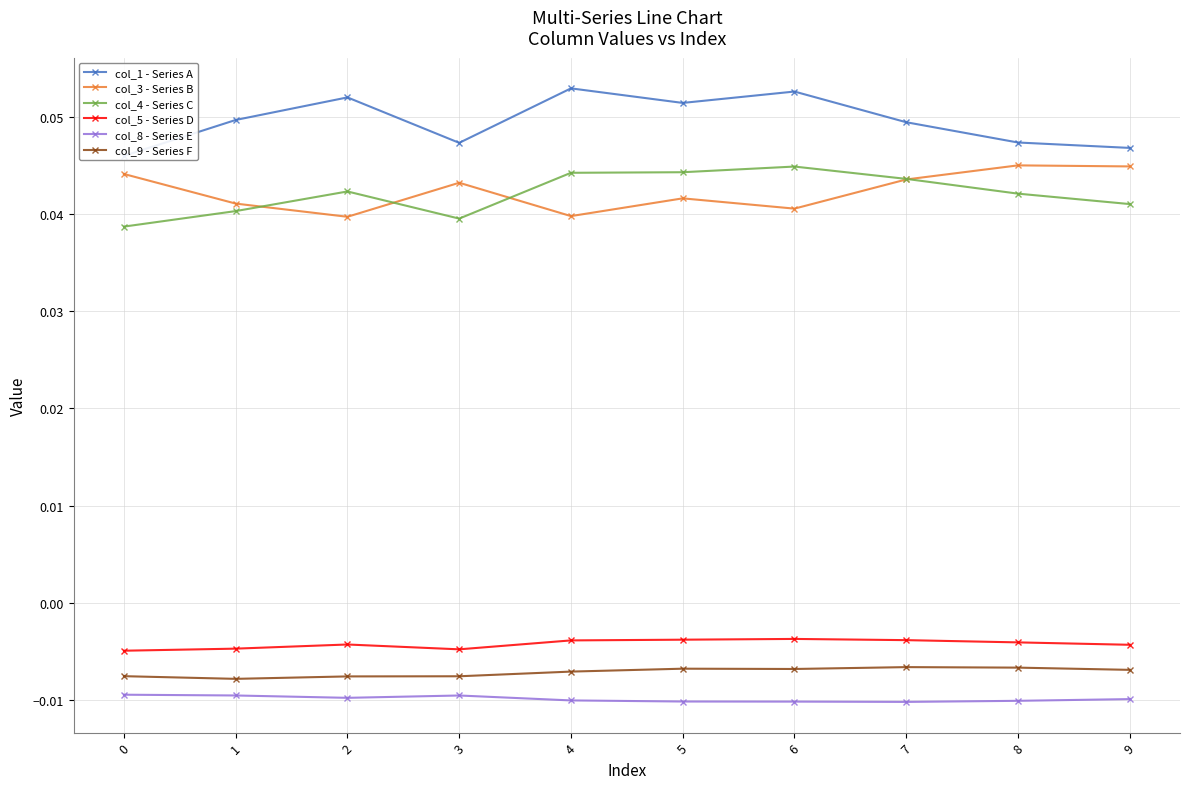

At how many categories does at least one series exceed 0?

10